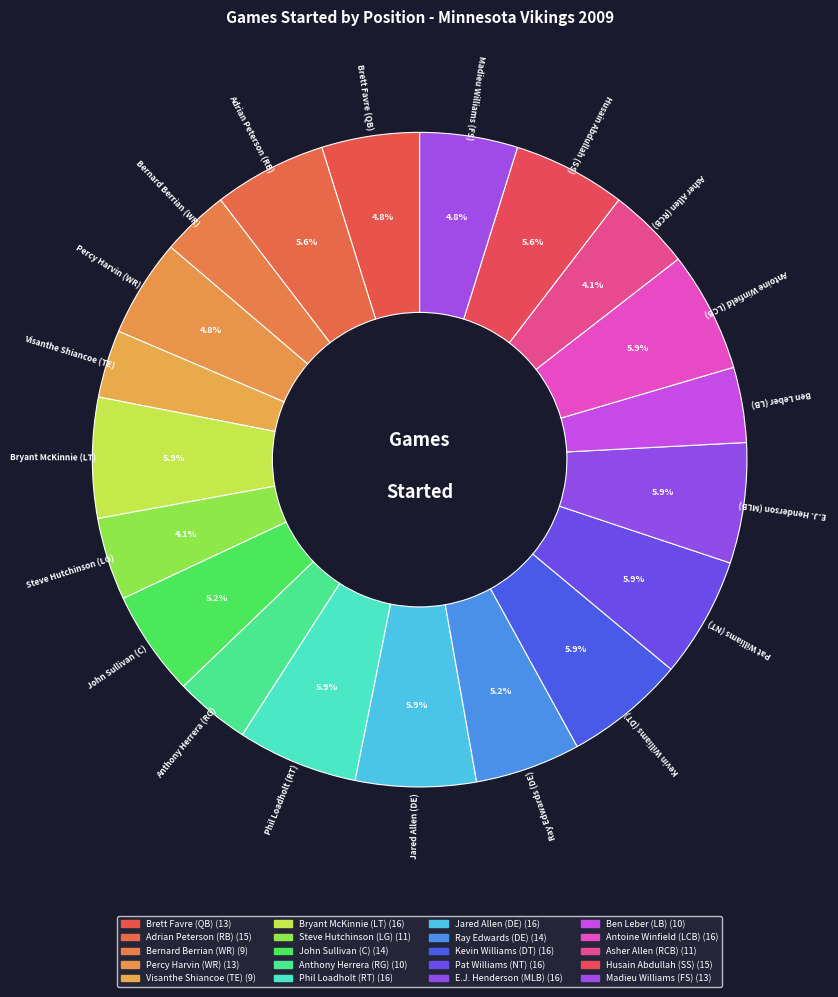

Which category has the biggest portion of the pie?

Bryant McKinnie (LT)